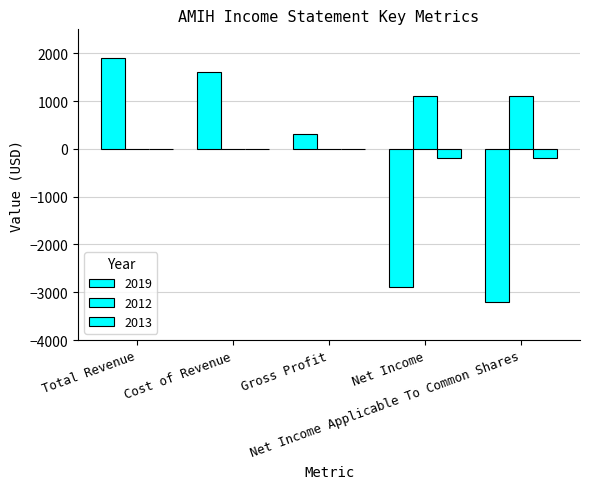

How many groups of bars are there?

5